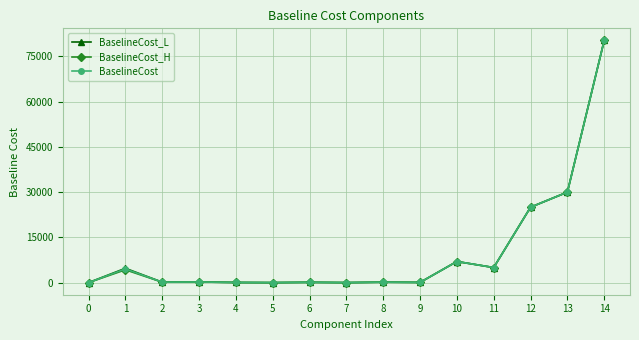

What is the difference between the second highest and minimum values in the BaselineCost_H series?

29999.8